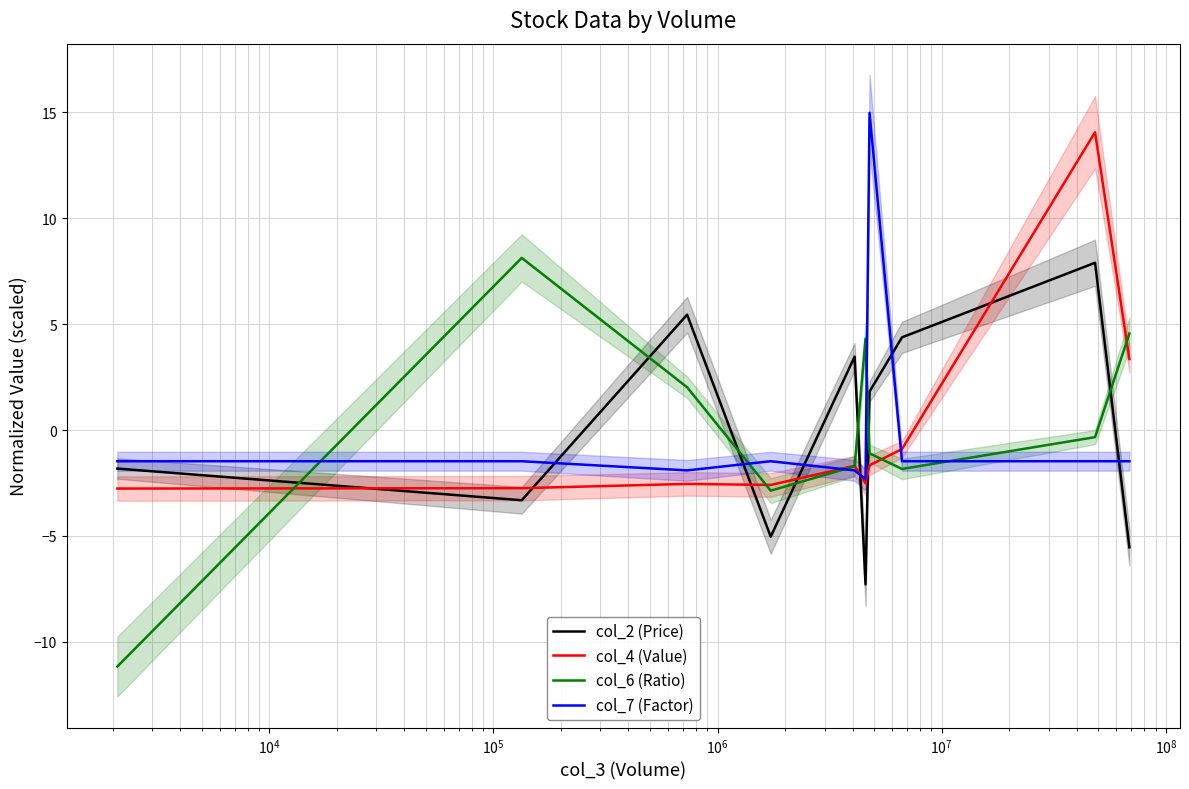

True or false: col_2 (Price) and col_6 (Ratio) cross at least once.

True